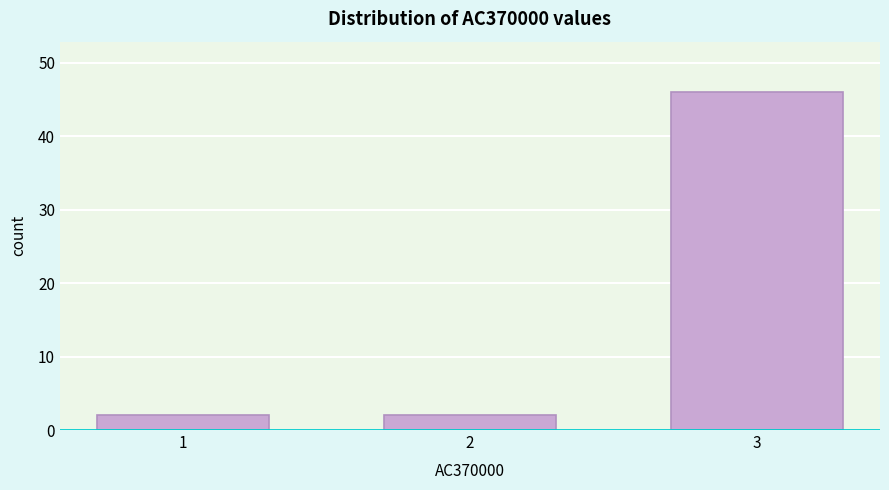

Reading left to right, extract all data points from this chart.

1=2	2=2	3=46